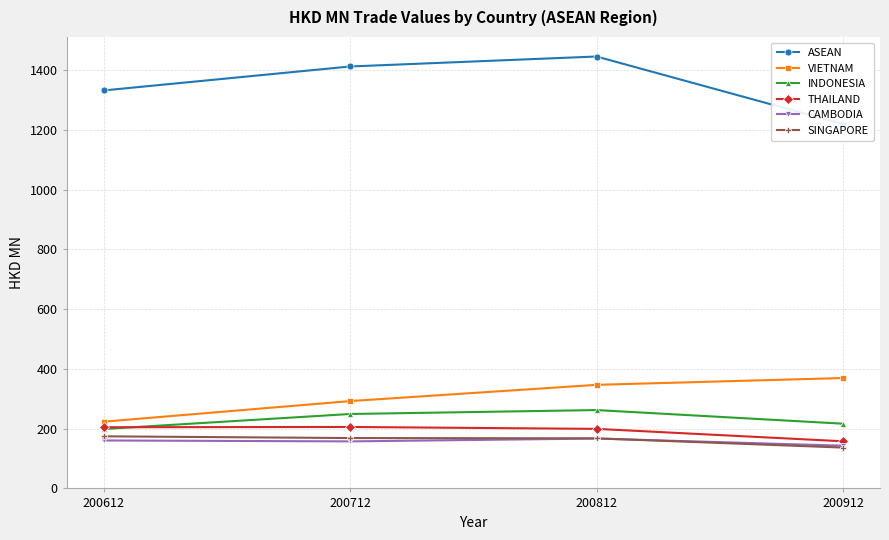

True or false: CAMBODIA has a value of 275.5 at 200812.

False